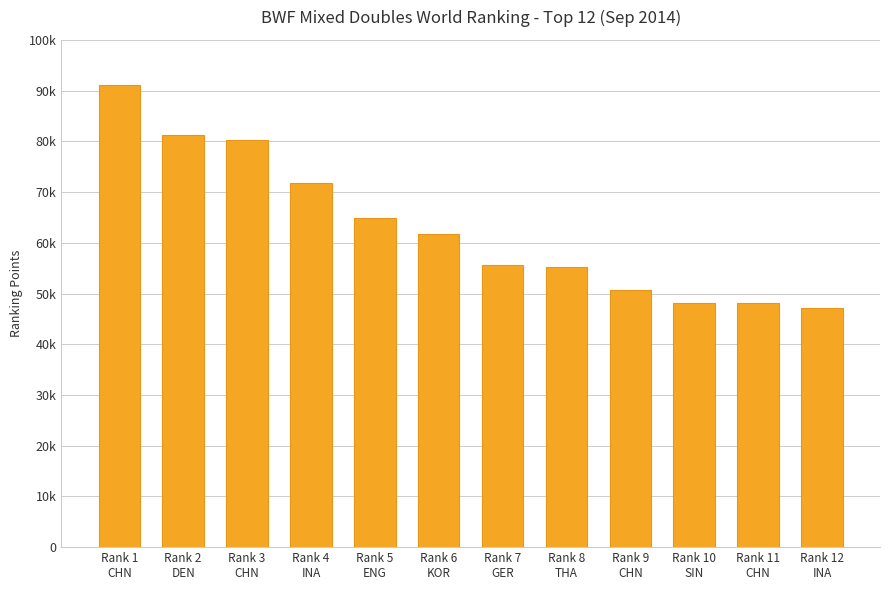

What is the average value?

62978